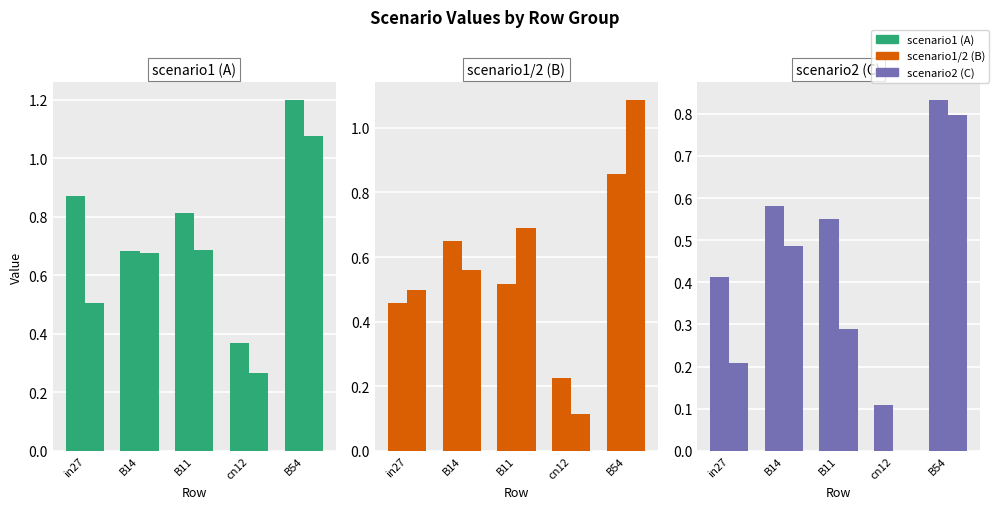

Is it true that job268_scenario2_489 equals 0.4 at B14?

False